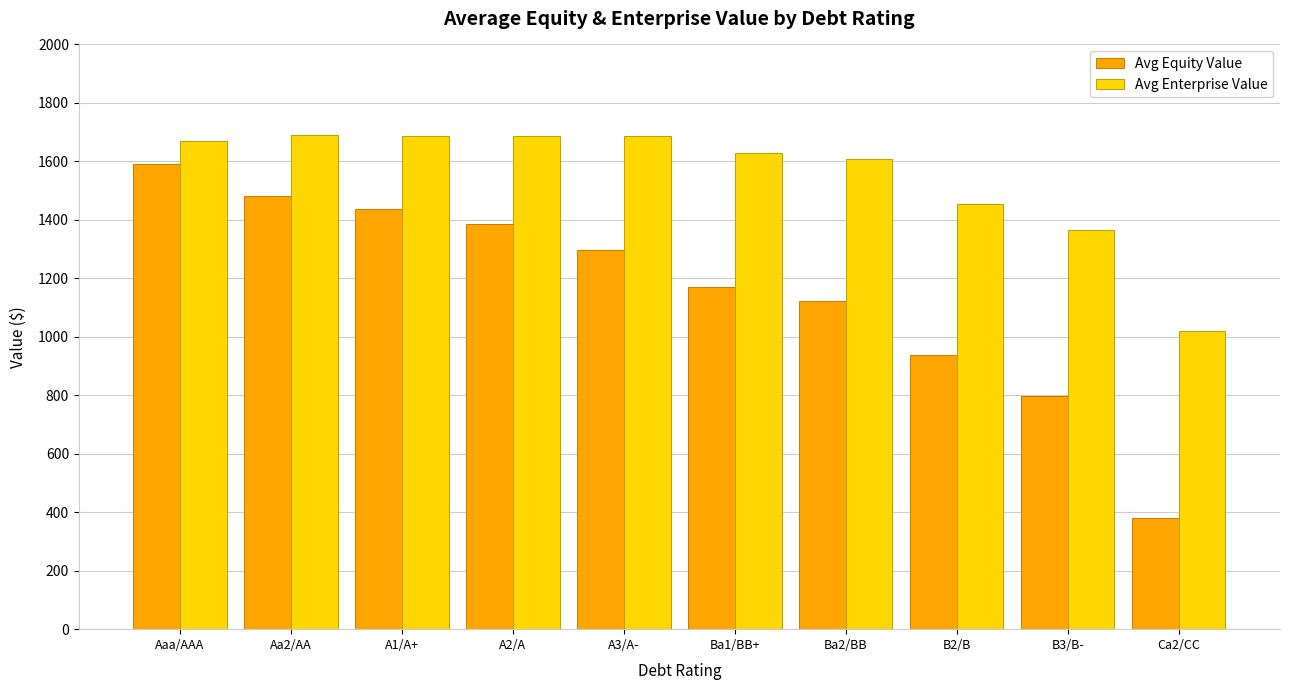

What is the value of the Avg Equity Value bar at the 5th from the left?

1296.0